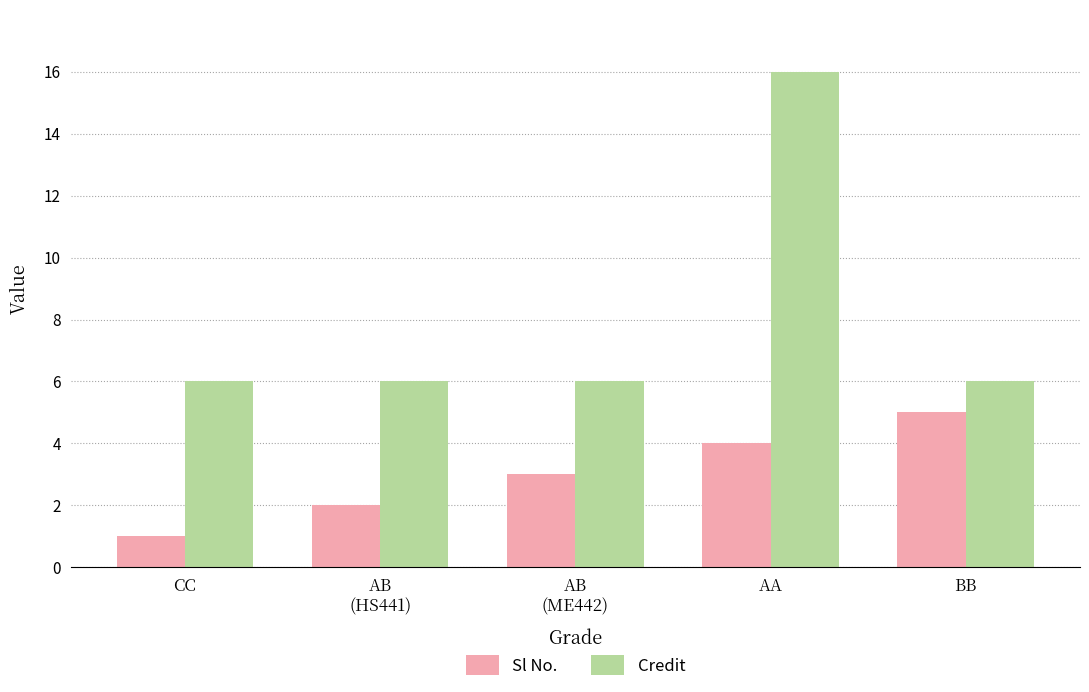

How many bars are there in each group?

2